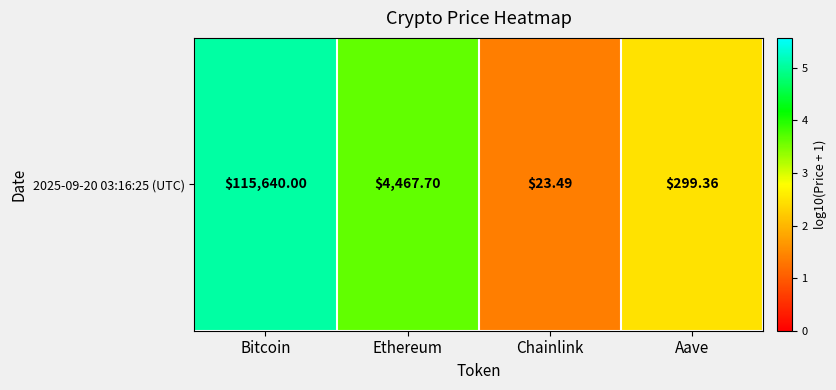

Count the number of data series in this chart.

1